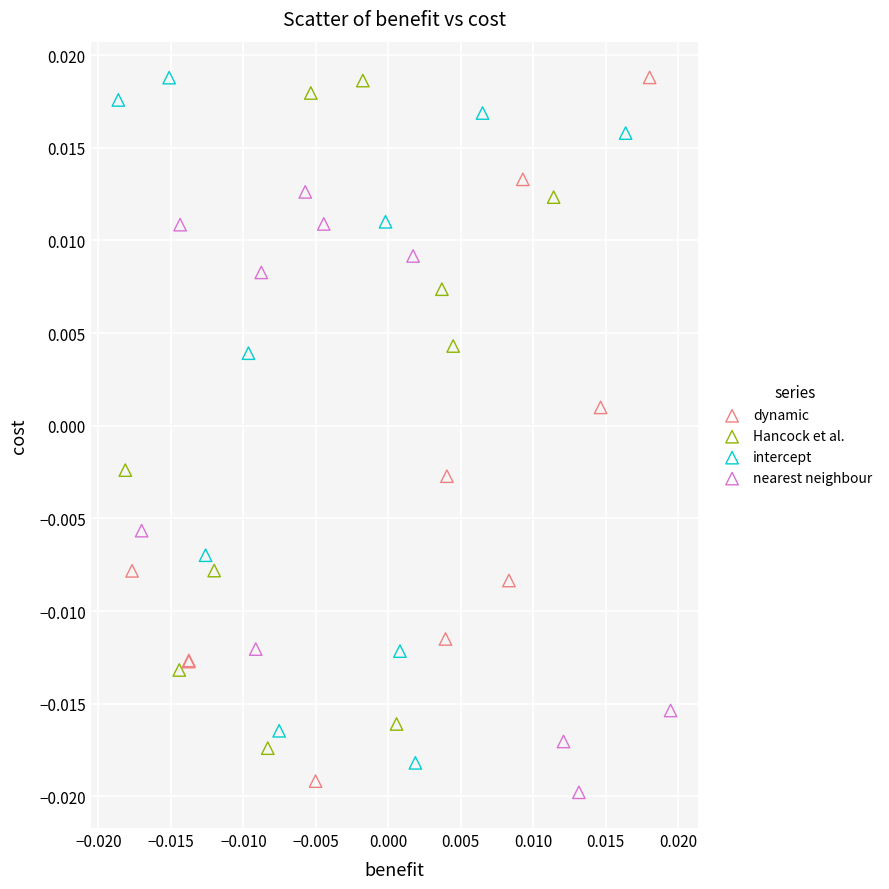

What are all the series names shown in the legend?

dynamic, Hancock et al., intercept, nearest neighbour